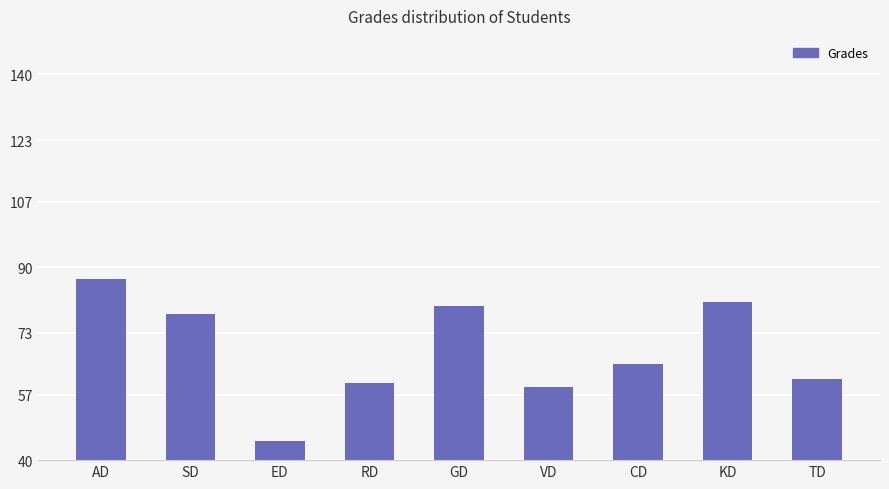

Count the number of categories in the chart.

9